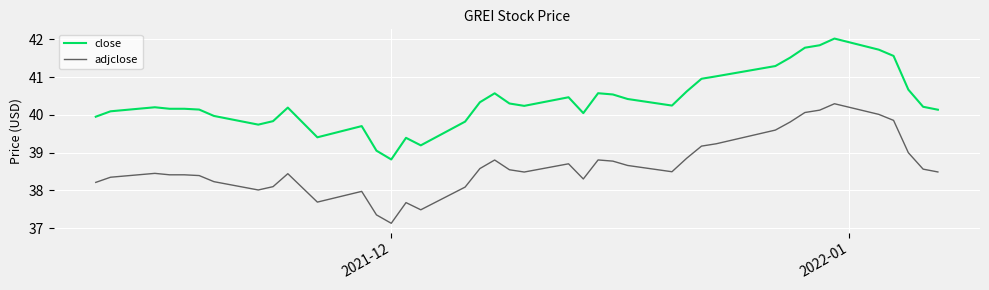

What is the difference between the second highest and minimum values in the close series?

3.0